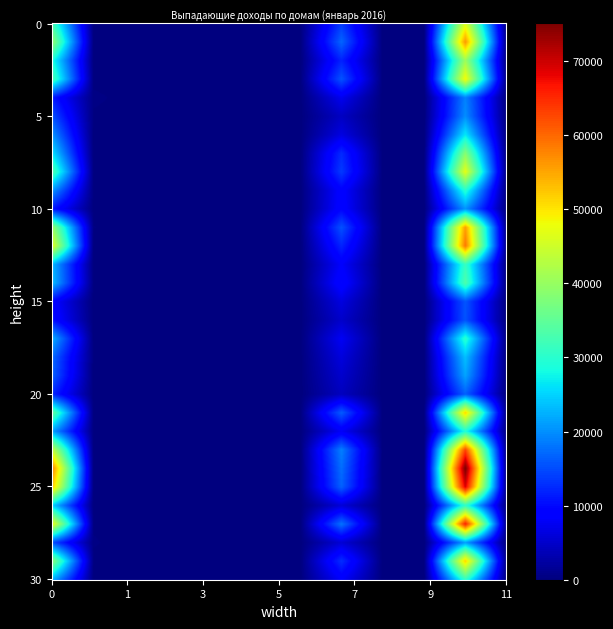

What is the total value across all series at 10?

1182375.4